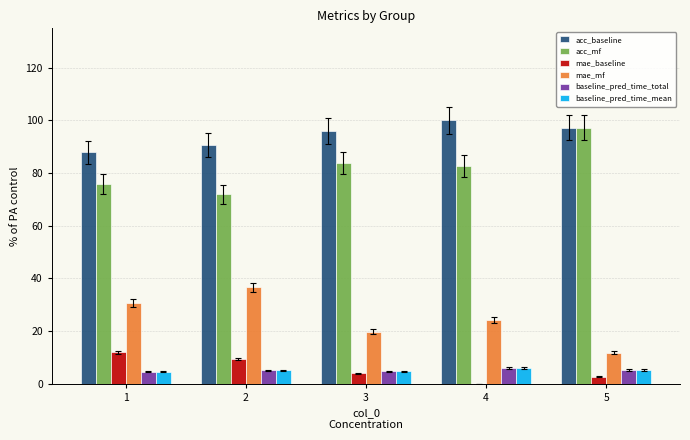

What is the total value across all series at 1?

215.9